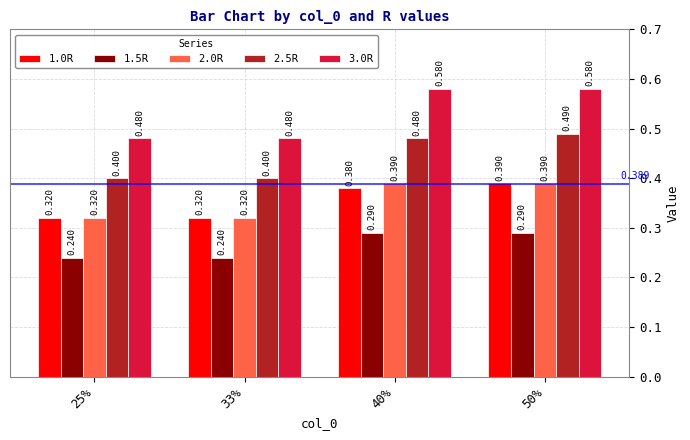

Is the value of 1.0R at 50% greater than the value of 1.5R at 50%?

Yes